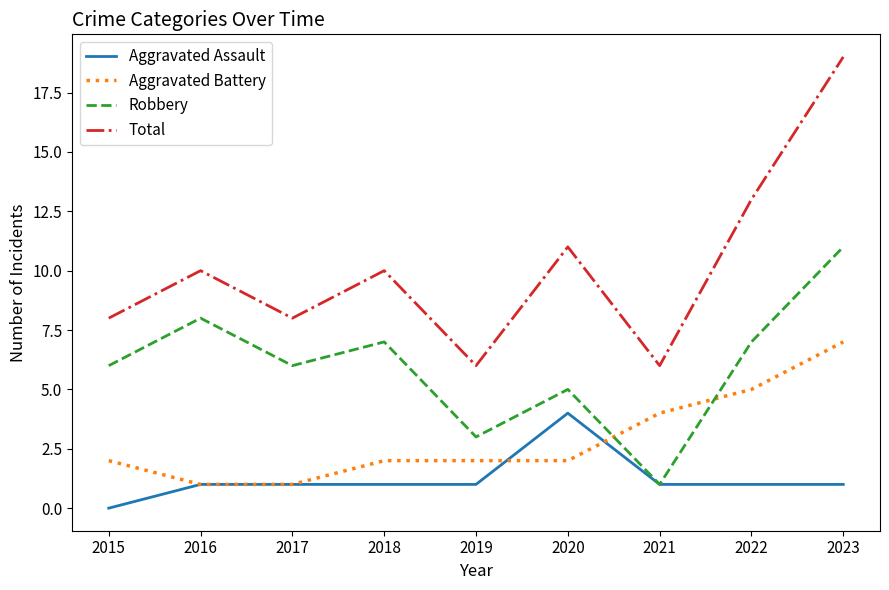

What is the spread (max minus min) of values at 2016?

9